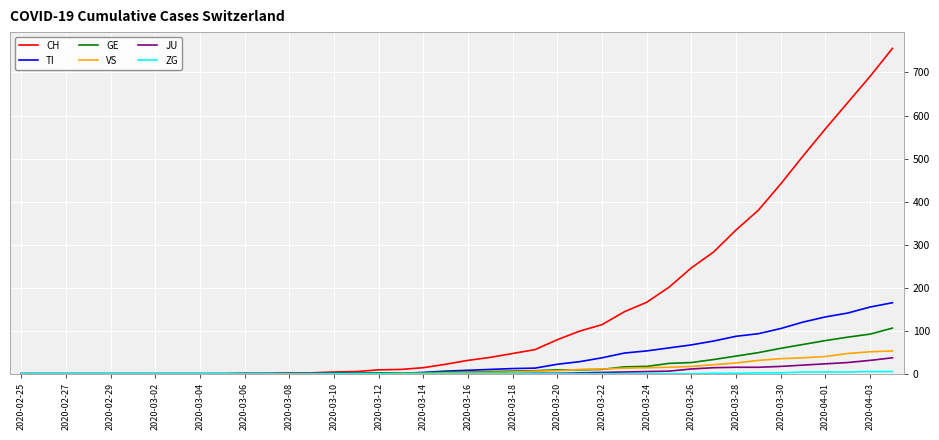

Which series has the largest range (max minus min)?

CH